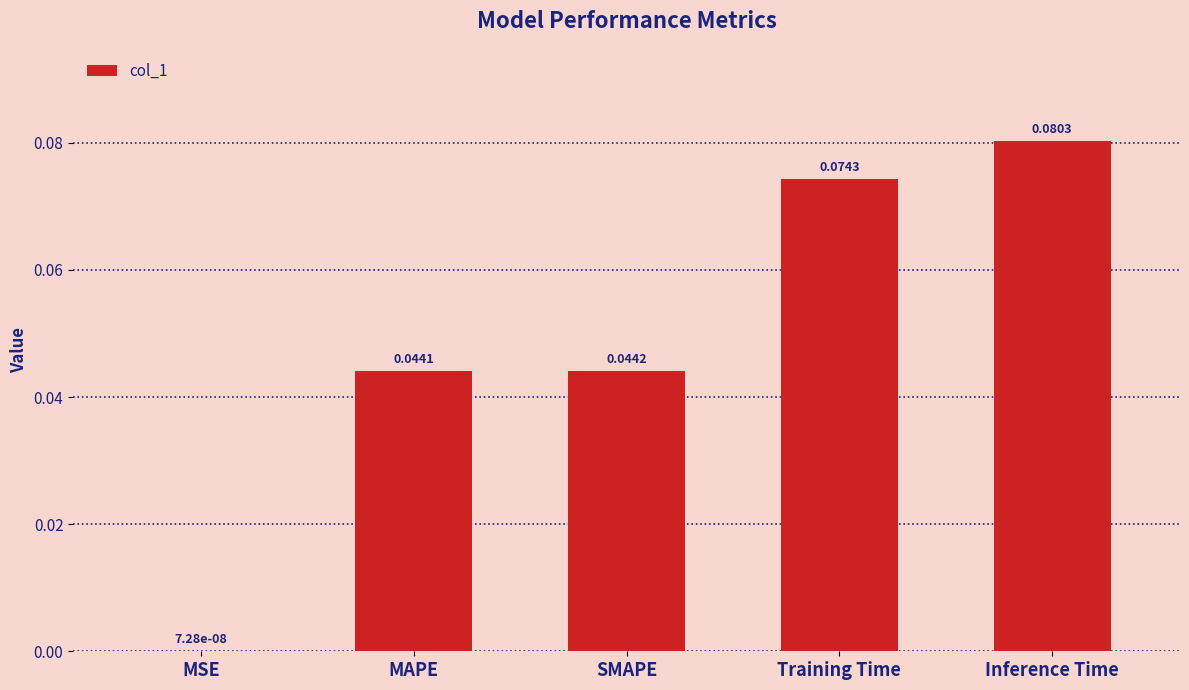

Which category has the highest value across all series?

Inference Time